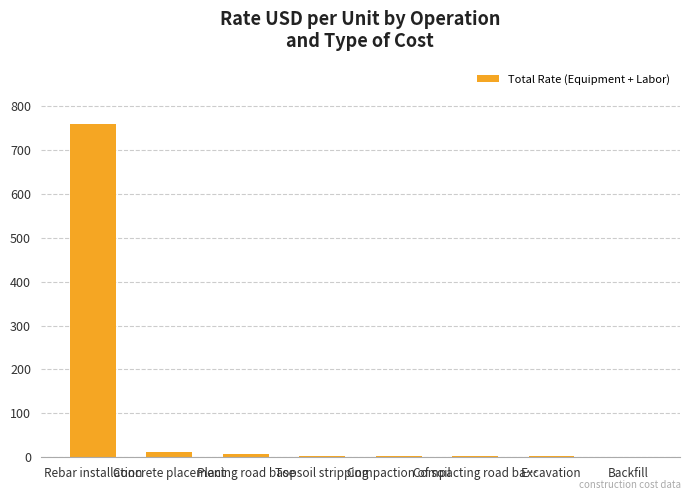

The value at Rebar installation is 760.0. True or false?

True